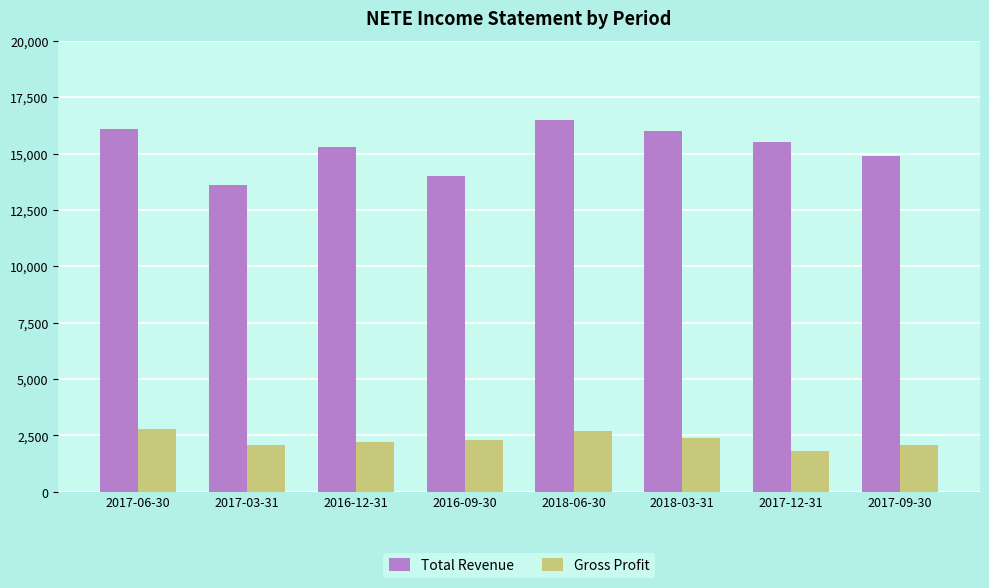

What position from the right is 2016-09-30?

5